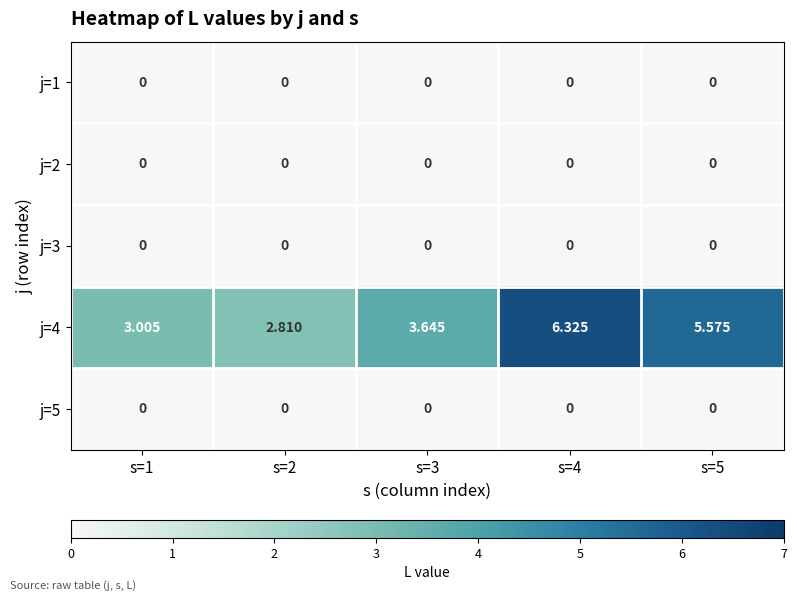

Which label corresponds to the largest value in the chart?

s=4